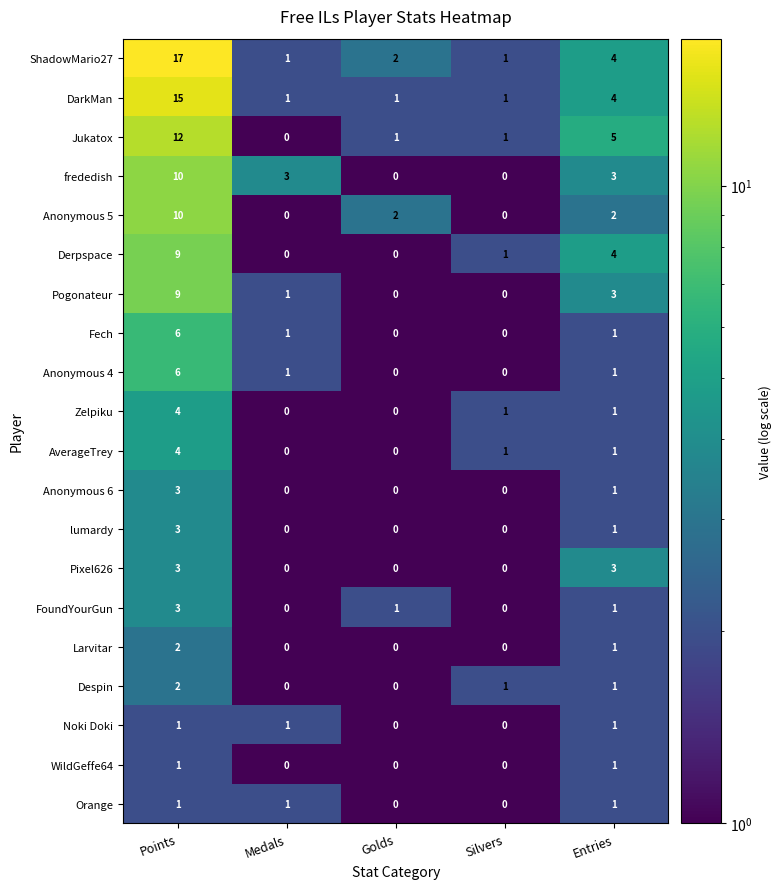

How many values in the AverageTrey series are below 1?

2